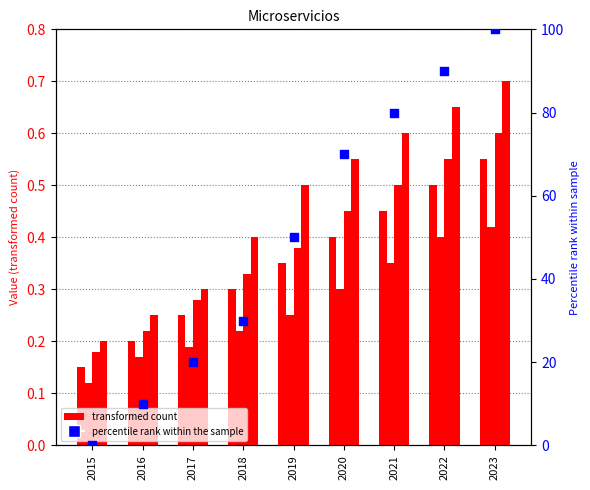

At how many categories does at least one series exceed 15?

7